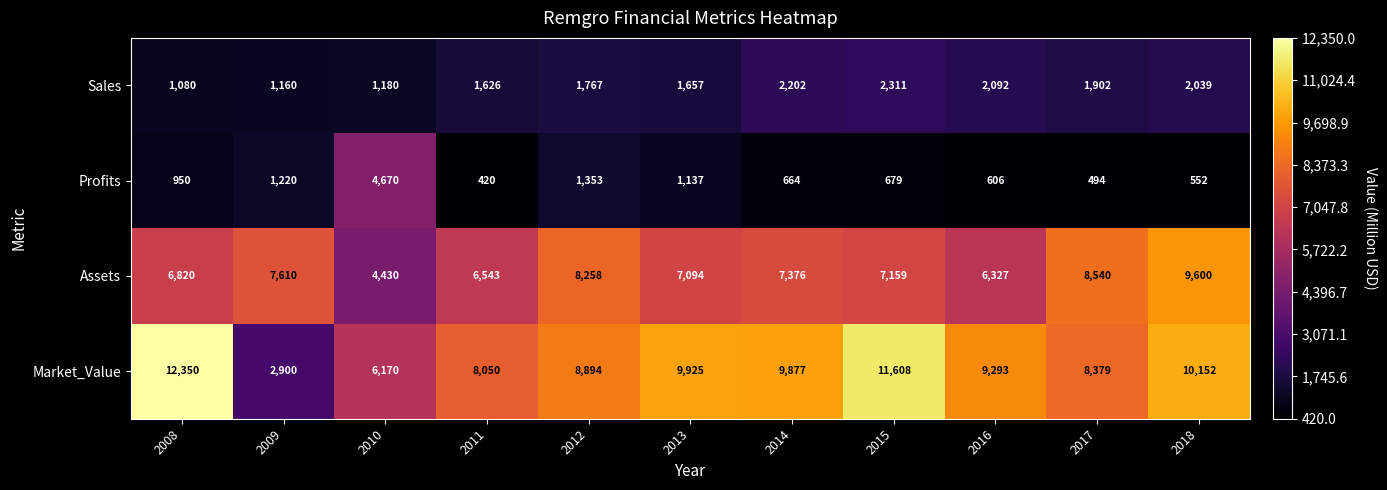

What is the spread (max minus min) of values at 2013?

8788